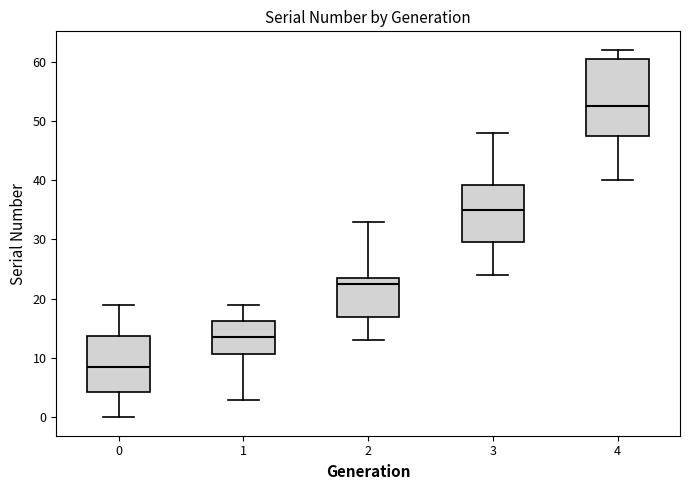

Which box has the lowest median line?

0